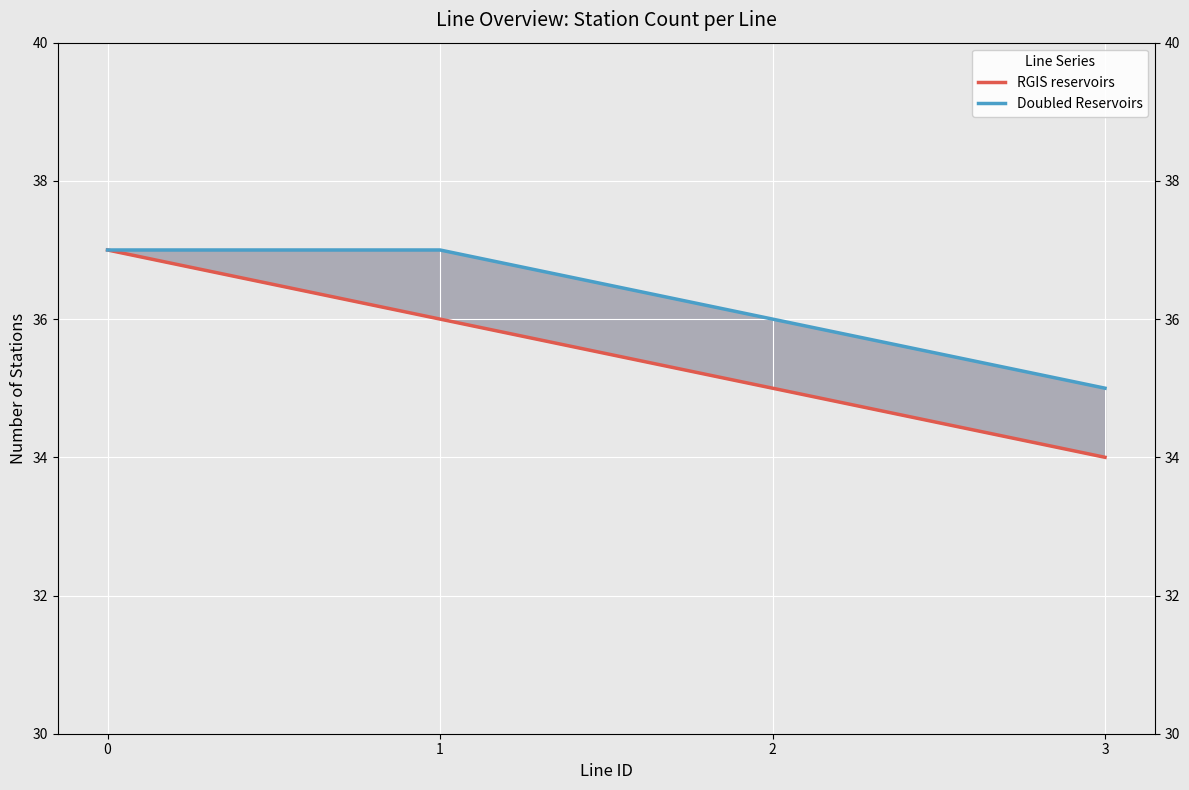

Rank the categories by Doubled Reservoirs value from lowest to highest.

3, 2, 0, 1